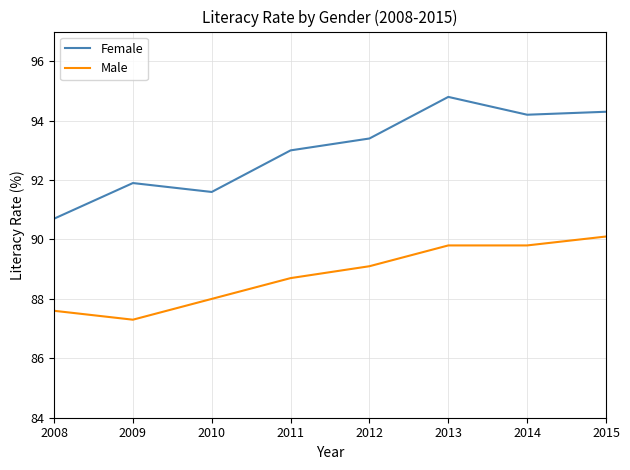

What is the sum of the Female values at 2015 and 2011?

187.3